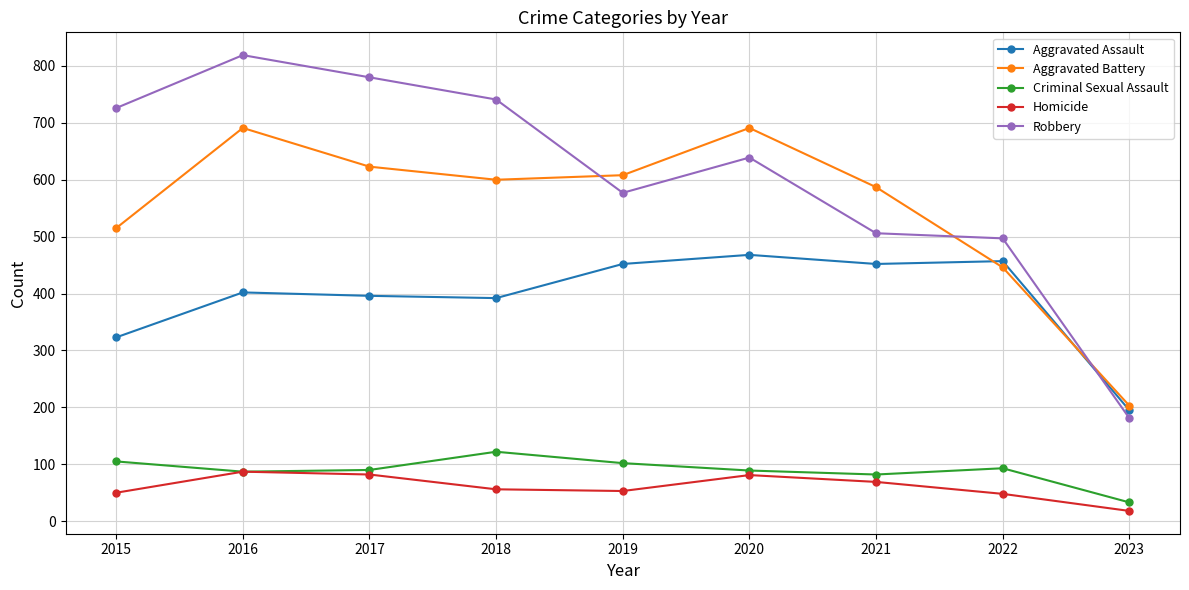

What is the average value of the Aggravated Assault series?

393